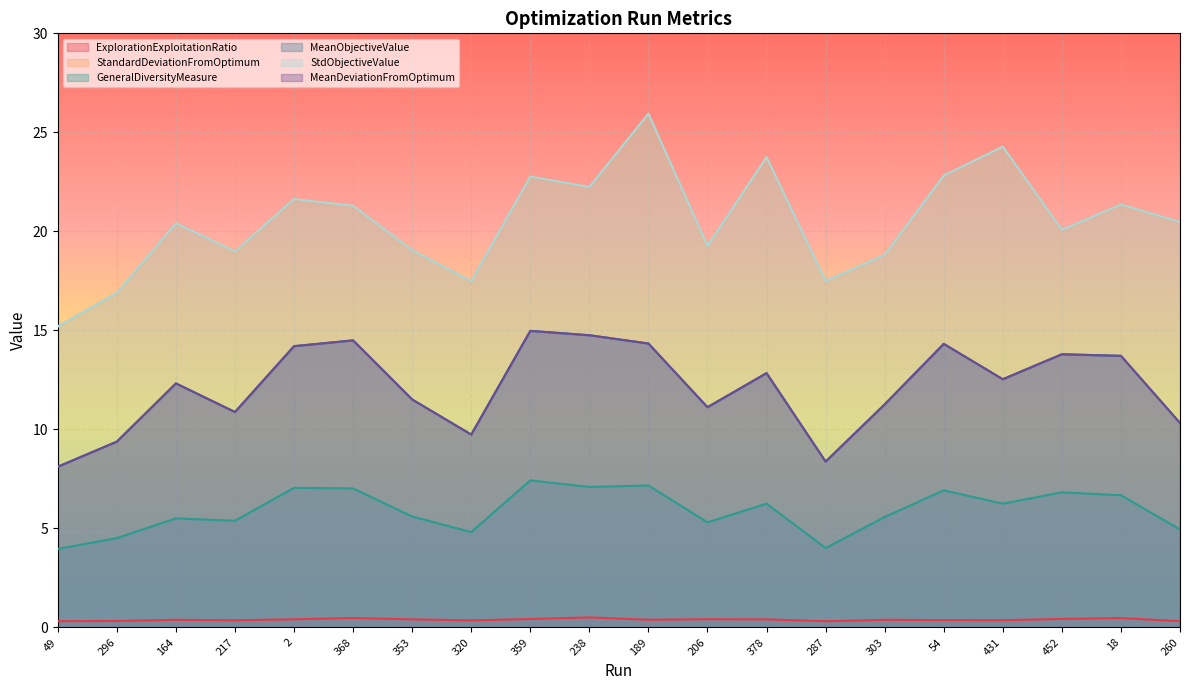

Count the number of categories in the chart.

20